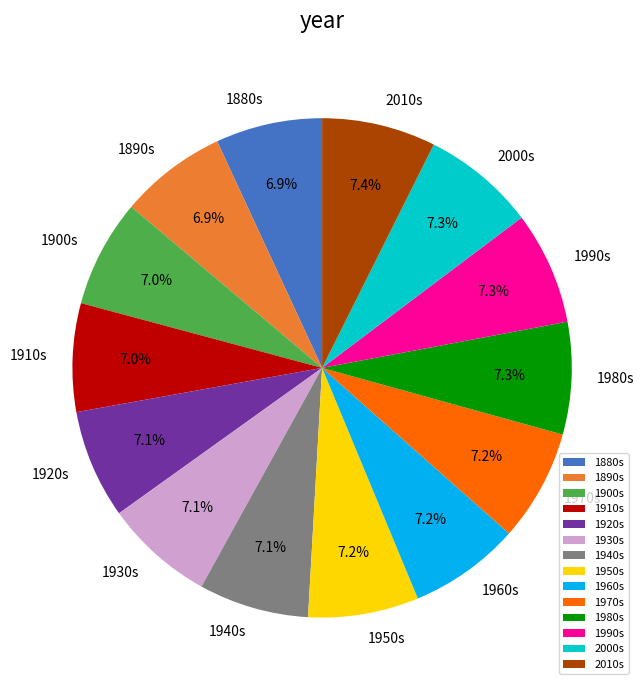

Does any single category account for the majority?

No